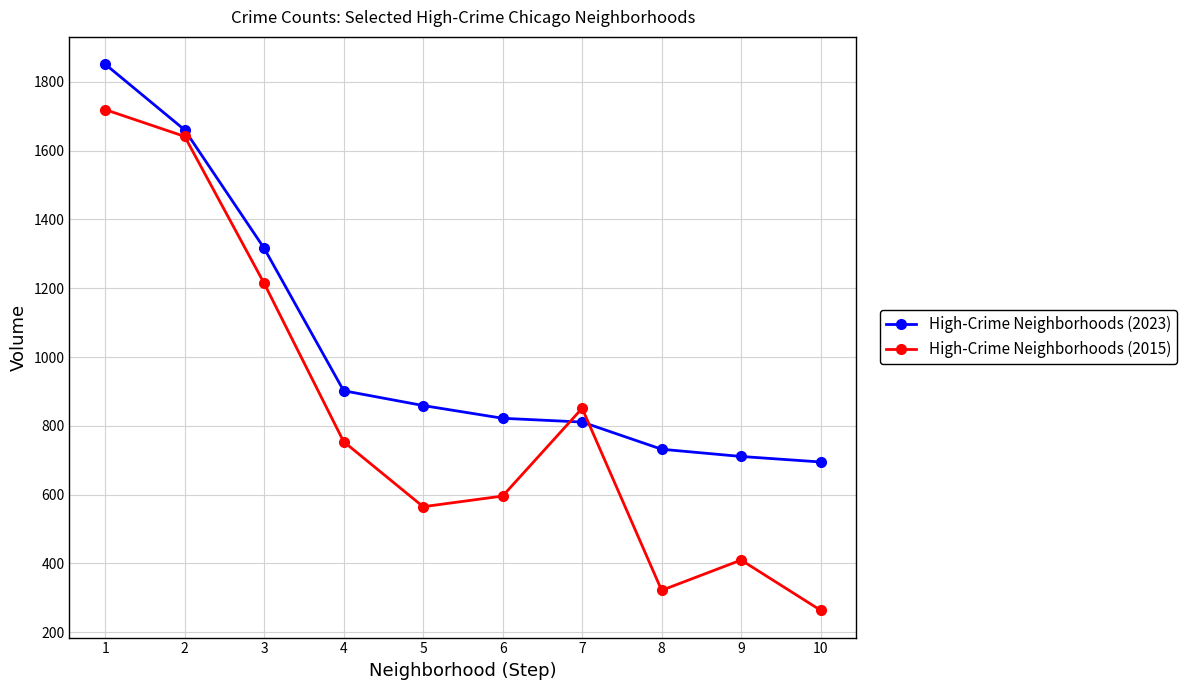

After their last crossing, which series has the higher values: High-Crime Neighborhoods (2023) or High-Crime Neighborhoods (2015)?

High-Crime Neighborhoods (2023)